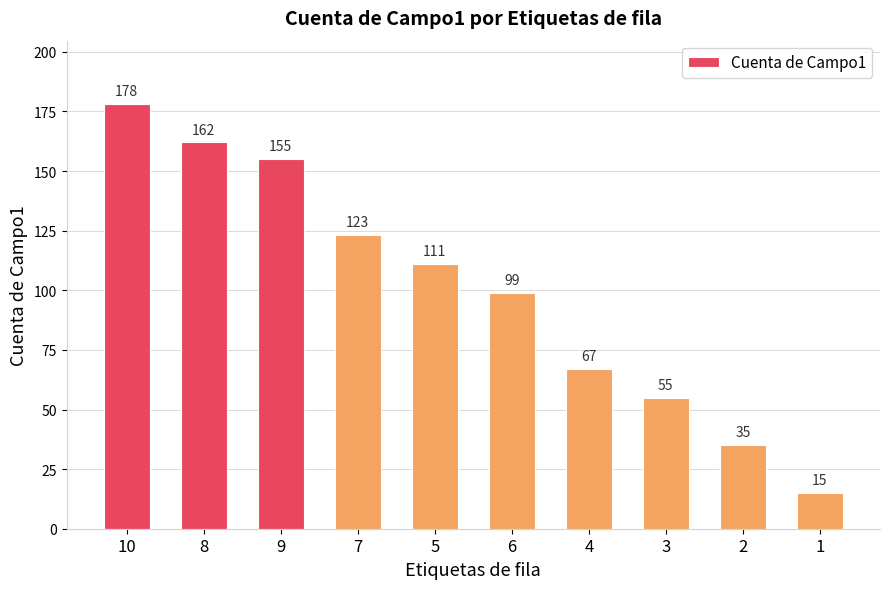

Rank the categories by value from highest to lowest.

10, 8, 9, 7, 5, 6, 4, 3, 2, 1